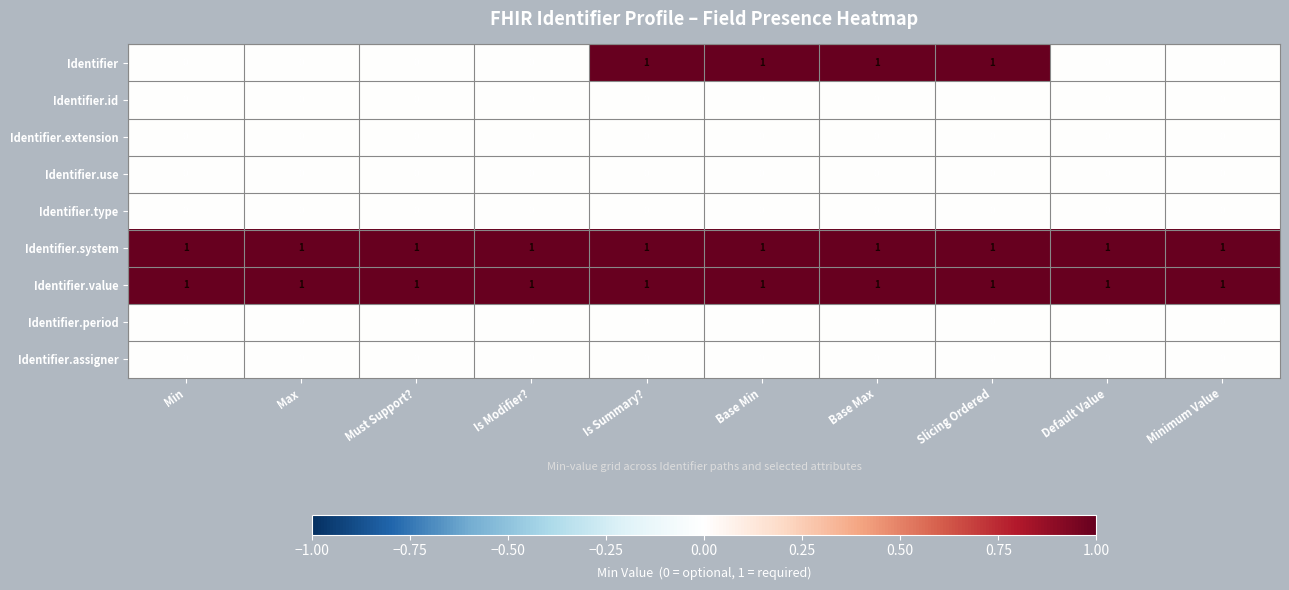

The value of Identifier.extension at Max is 0. True or false?

True